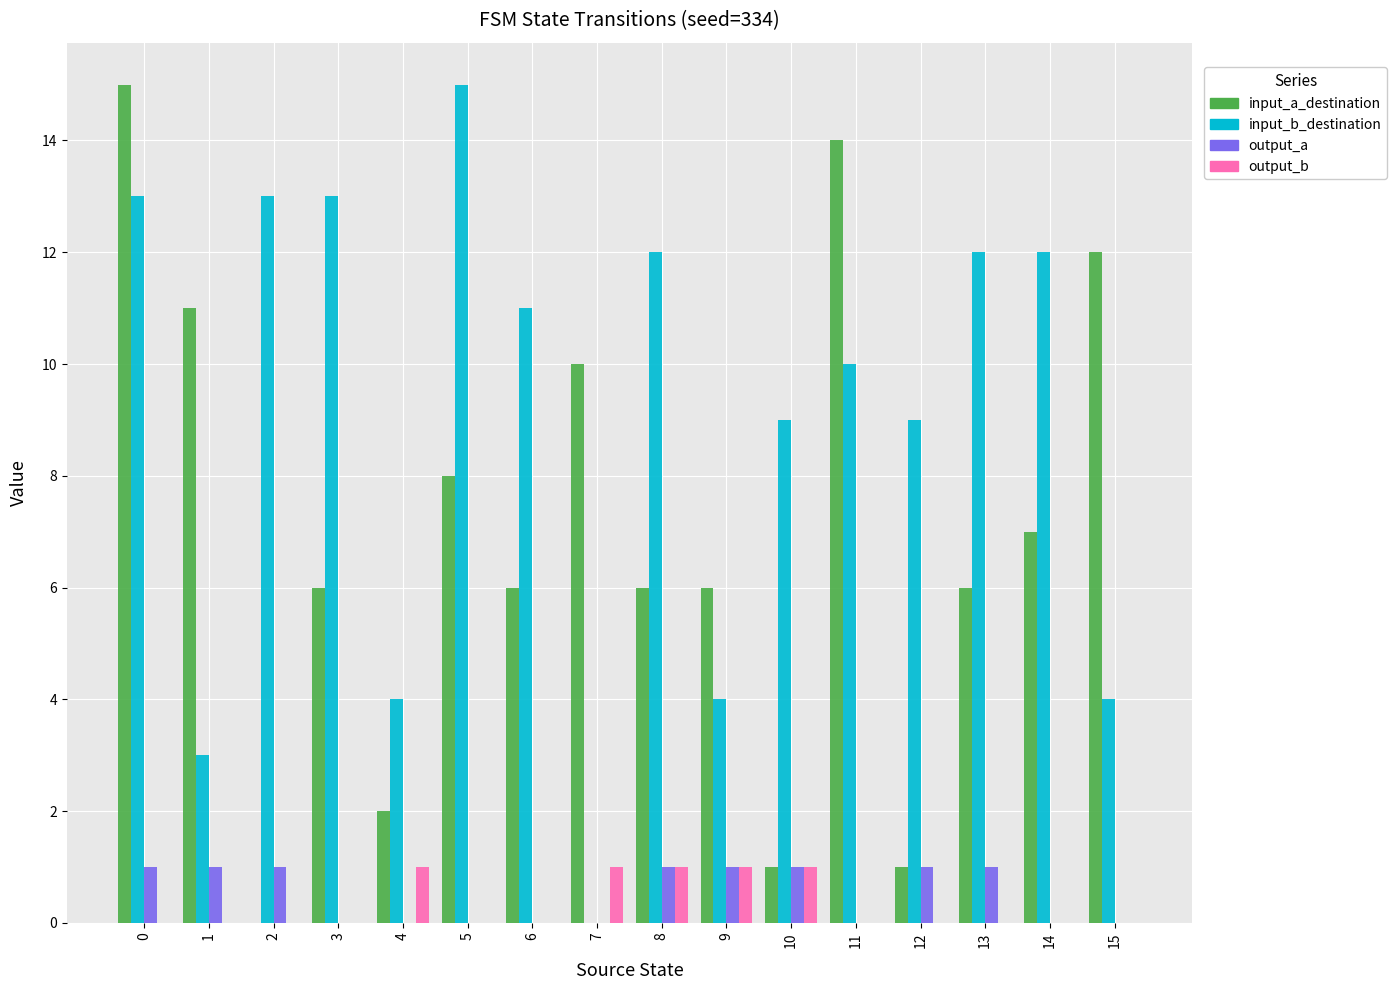

True or false: input_a_destination has a value of 0 at 10.

False